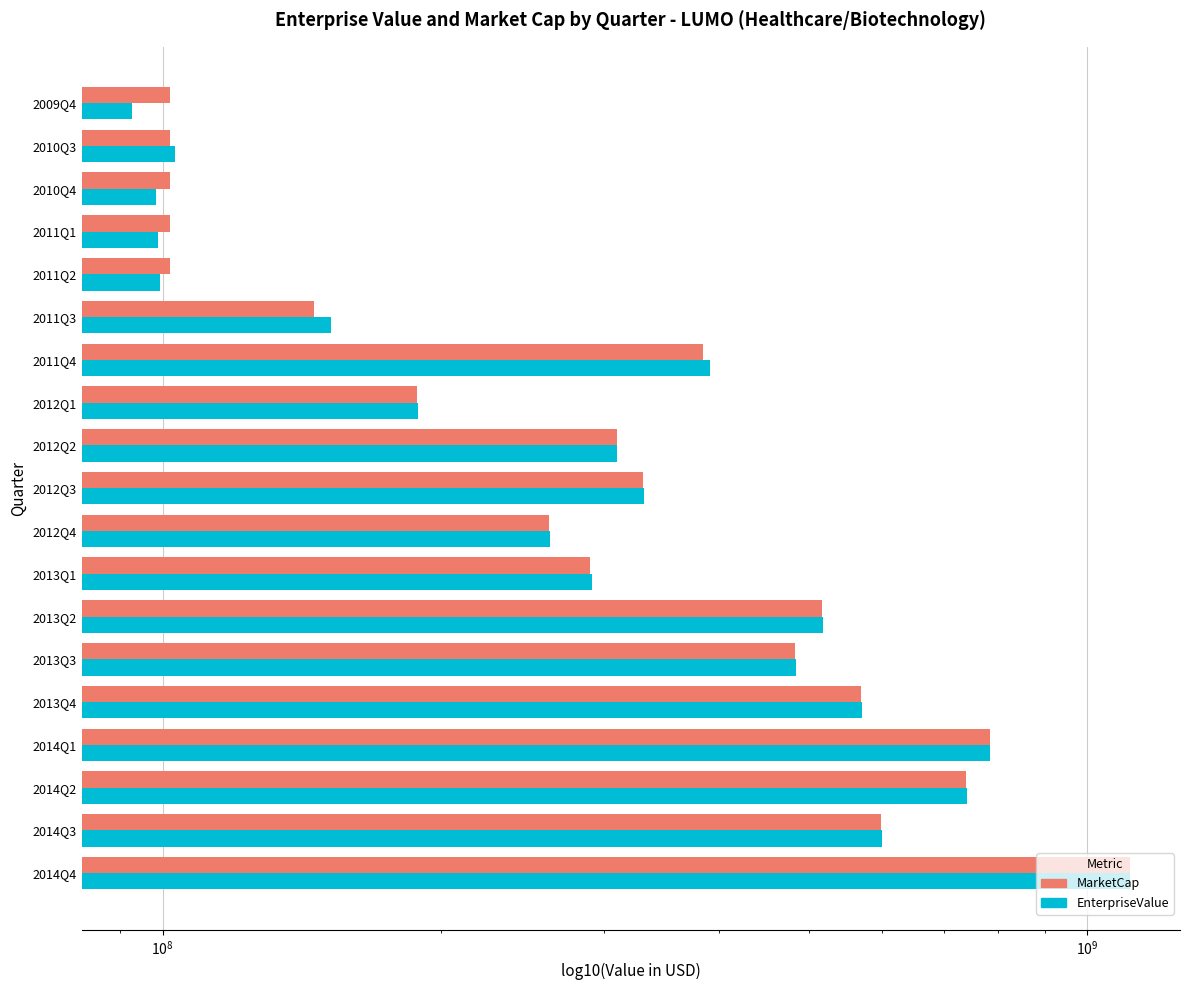

How many categories are shown in the chart?

19